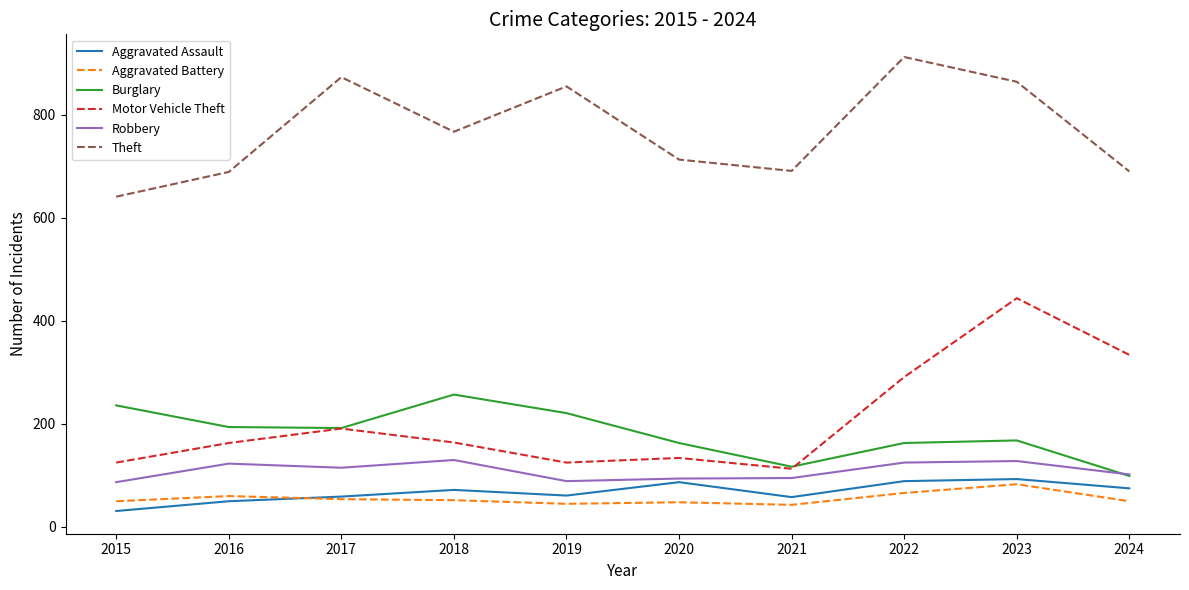

Which category has the highest value across all series?

2022